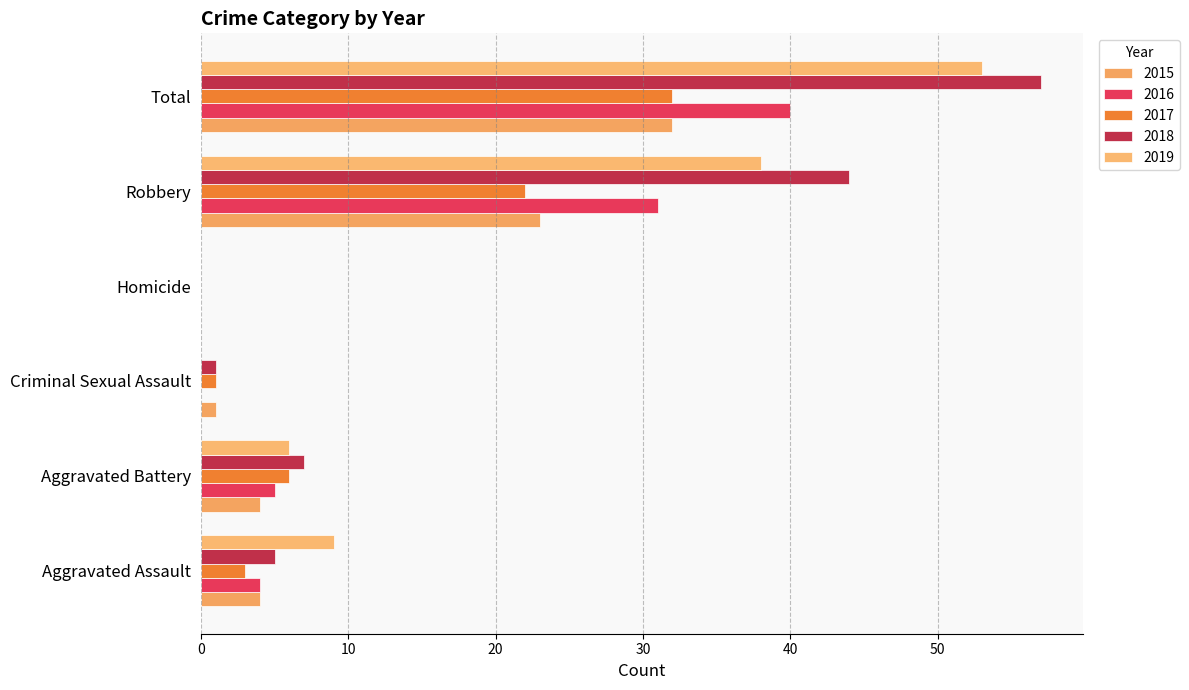

Reading left to right, transcribe all the data shown in this chart.

2015: 4	4	1	0	23	32
2016: 4	5	0	0	31	40
2017: 3	6	1	0	22	32
2018: 5	7	1	0	44	57
2019: 9	6	0	0	38	53